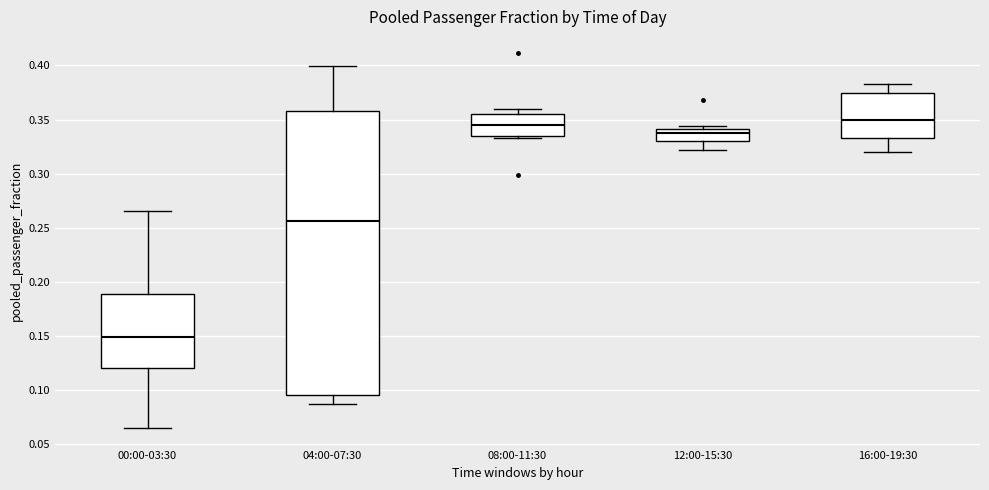

Where is the upper edge of the box for 16:00-19:30 on the y-axis? The values are not printed on the chart, so give them approximately, as read against the axis.

0.375